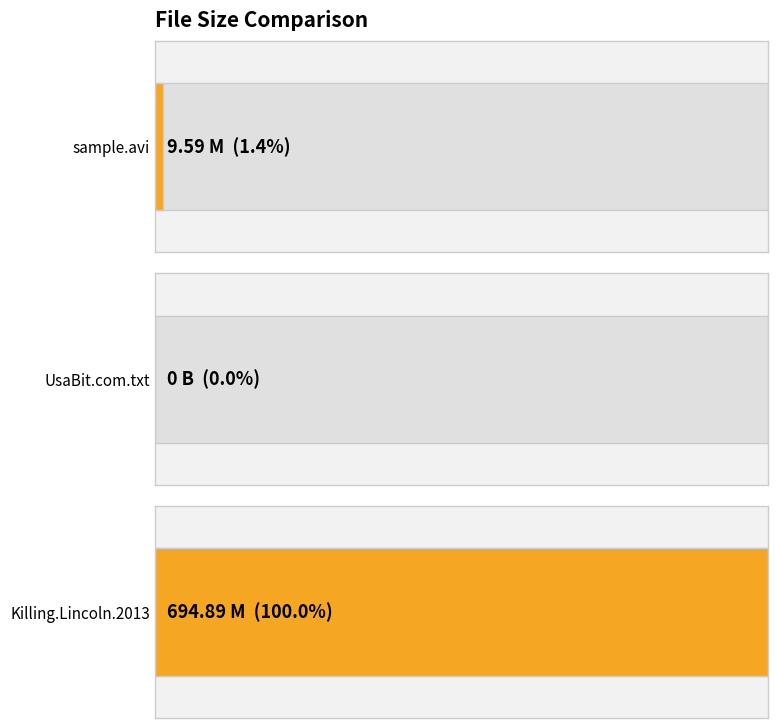

Rank the categories by value from highest to lowest.

Killing.Lincoln.2013, sample.avi, UsaBit.com.txt